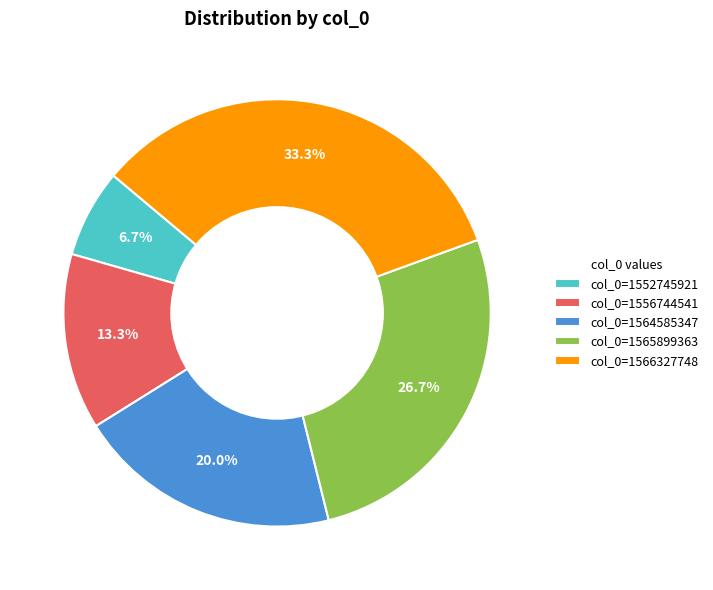

Is there a majority slice in this chart?

No